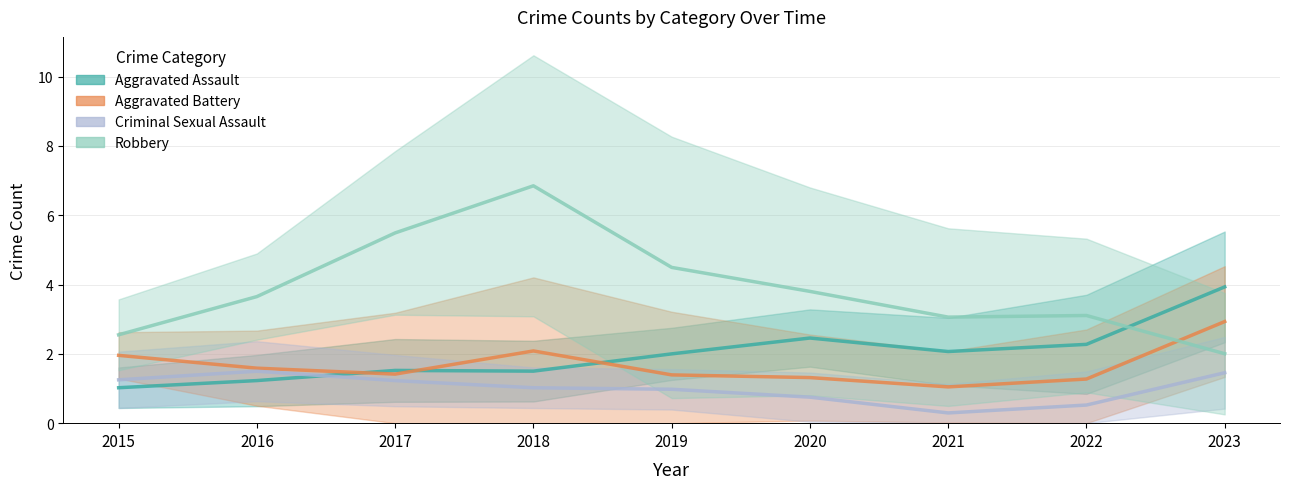

The value of Aggravated Assault at 2019 is 2.0. True or false?

True